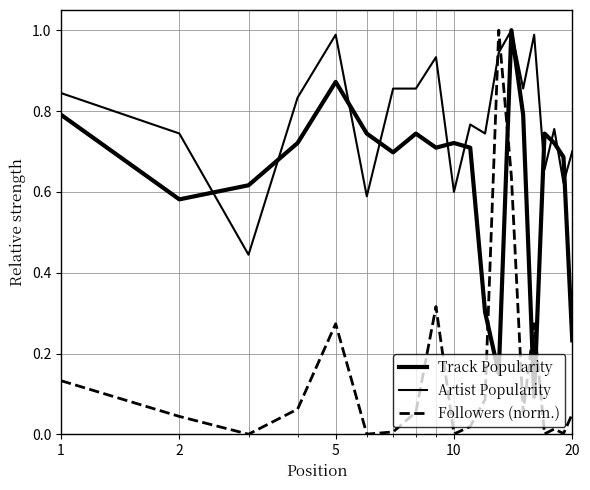

How many lines are shown in the chart?

3